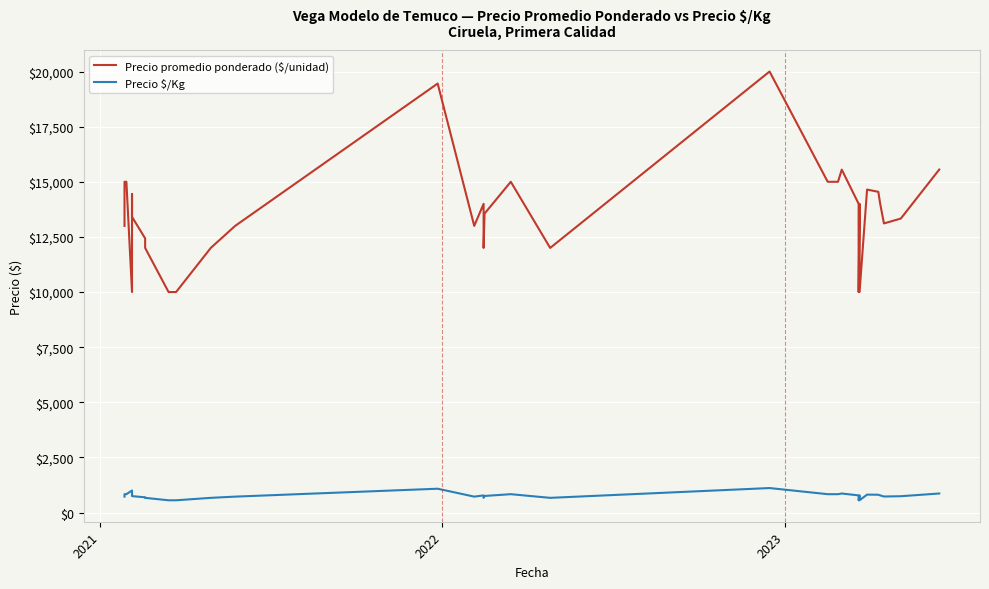

The Precio promedio ponderado ($/unidad) series shows 14874 at 27. True or false?

False